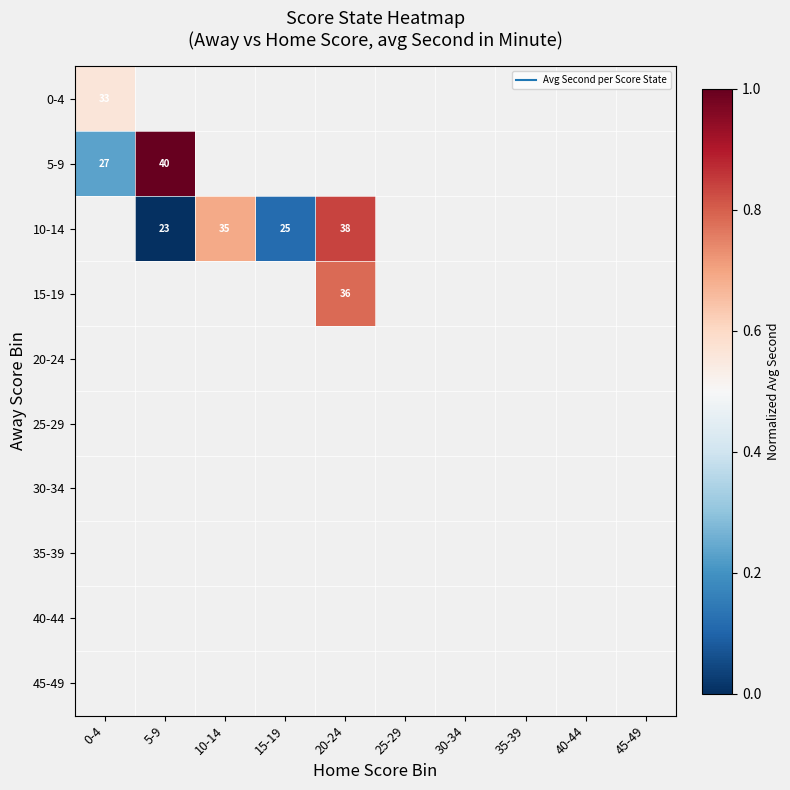

The 5-9 series shows 1.0 at 5-9. True or false?

True